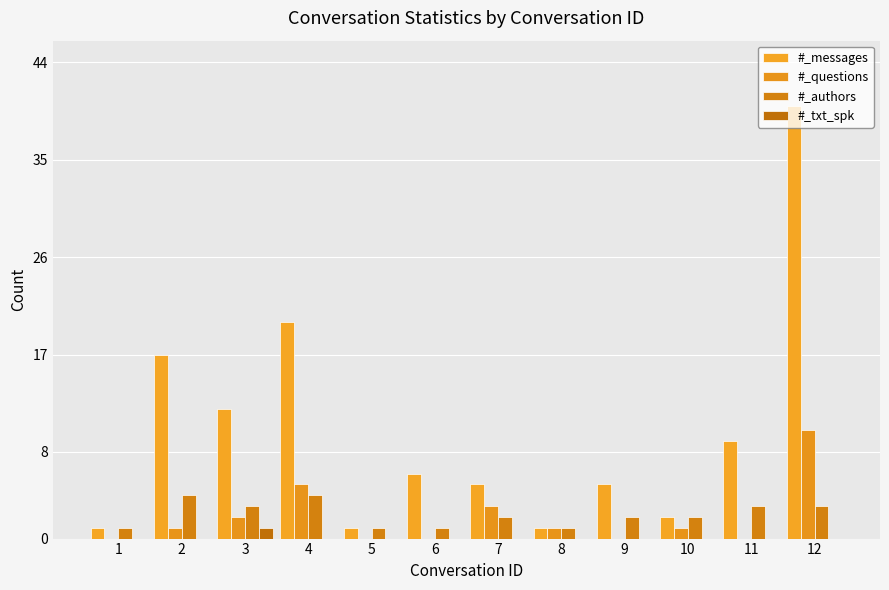

How many groups of bars are there?

12